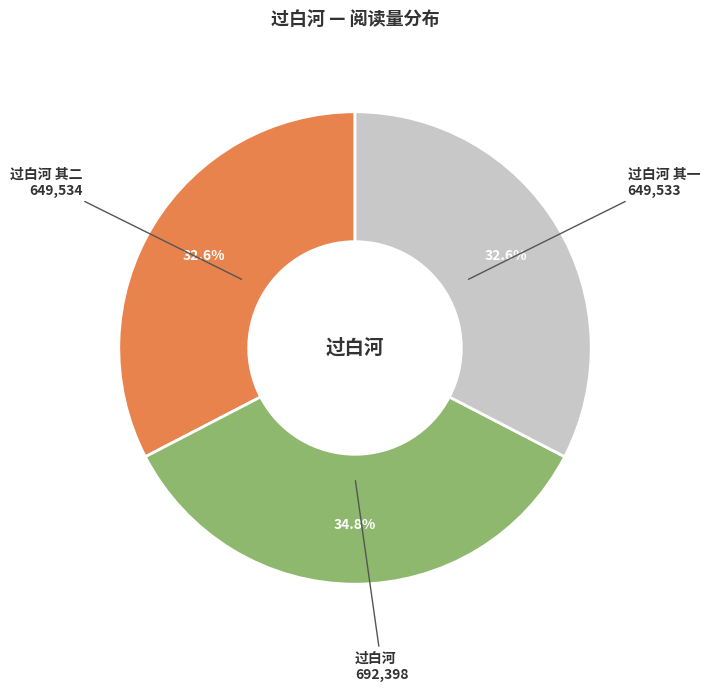

What is the total percentage of 过白河 and 过白河 其二?

67.4%